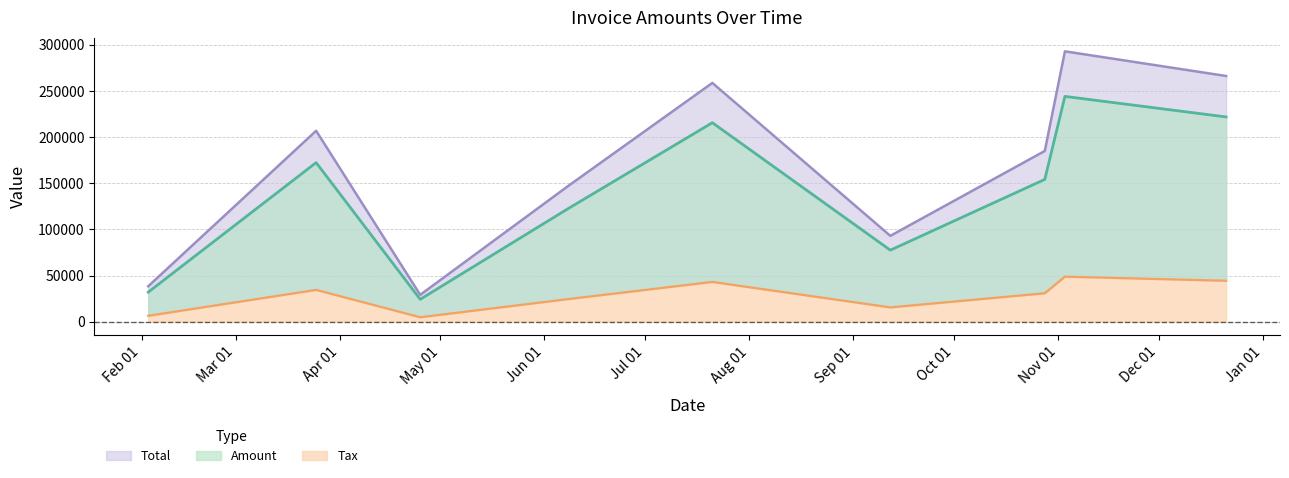

What is the sum of the Amount values at 2017-12-21 and 2017-03-25?

394163.0